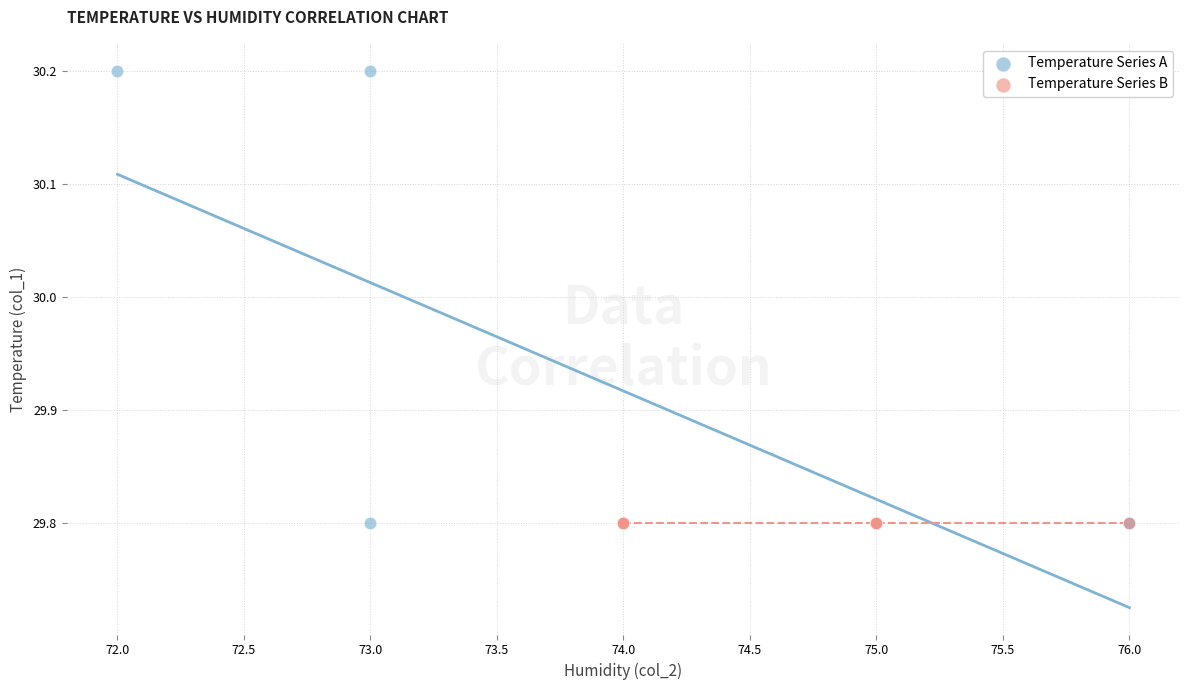

Which series contains the highest Y value?

Temperature Series A